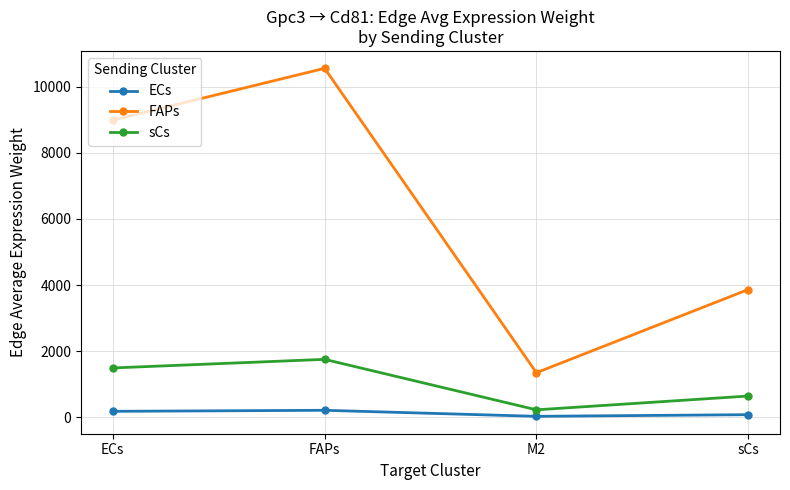

At which category does ECs reach its first local valley?

M2